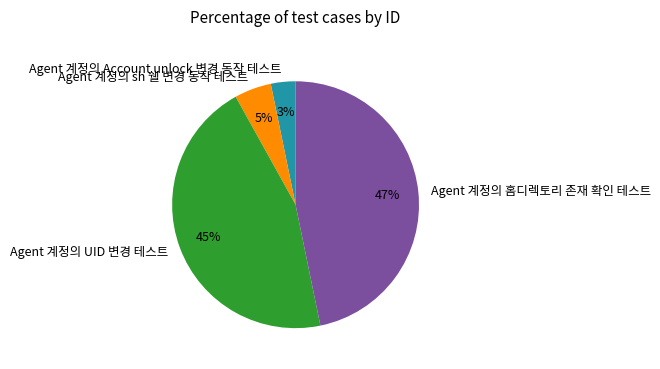

To the nearest percent, what is the combined percentage of Agent 계정의 UID 변경 테스트 and Agent 계정의 홈디렉토리 존재 확인 테스트?

92%